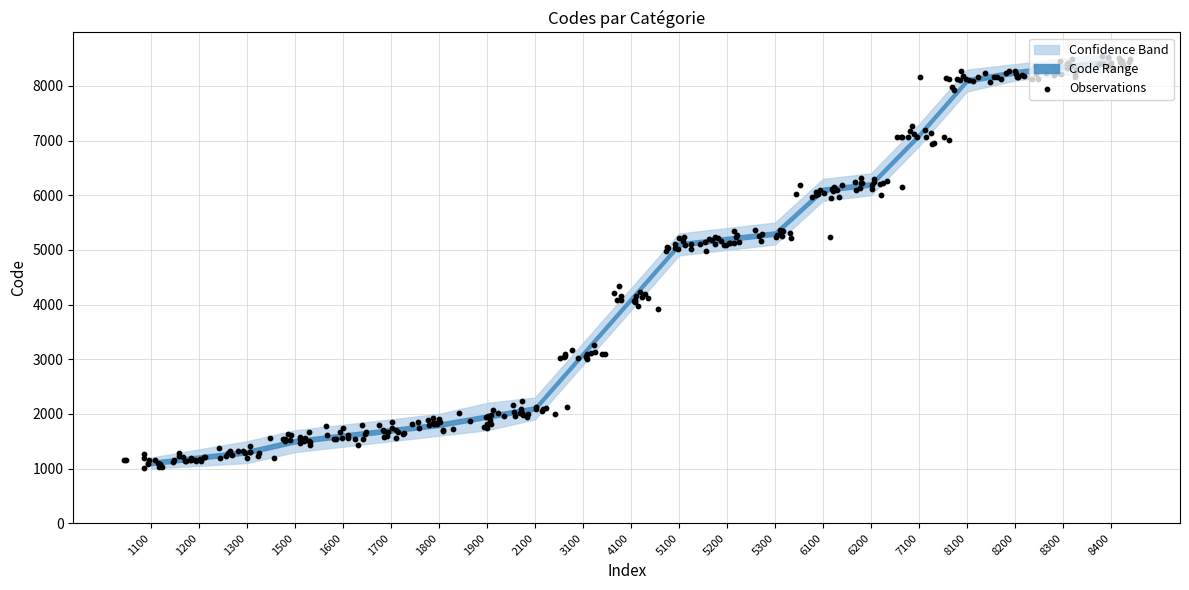

At which category is the sum across all series the highest?

8400